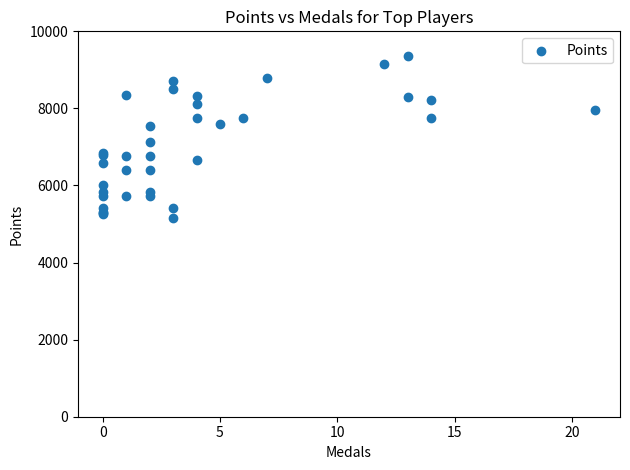

What Y value in the scatter plot is closest to 7256?

7119